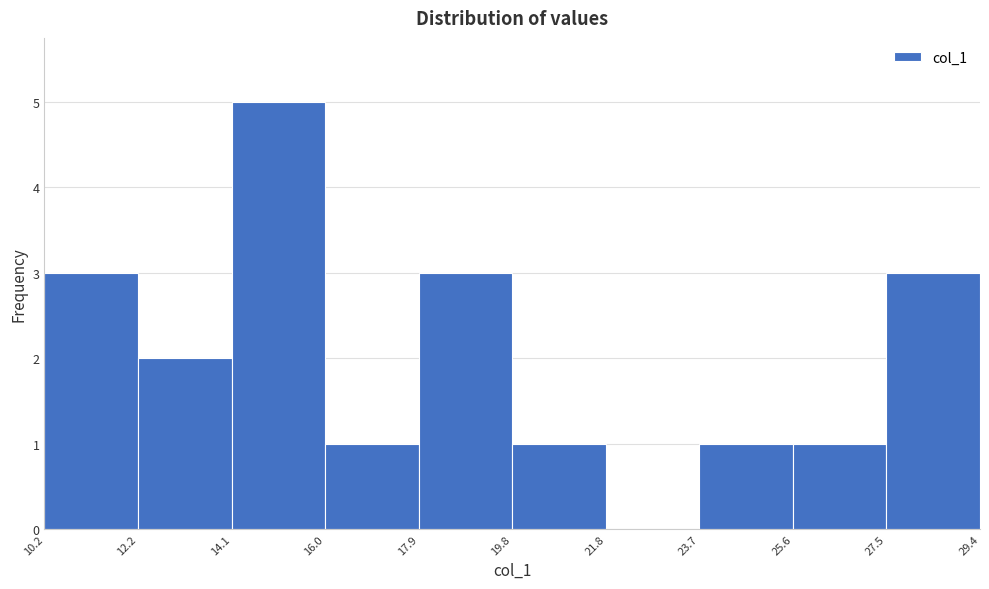

Which range on the x-axis has the tallest bar?

14.1 to 16.0